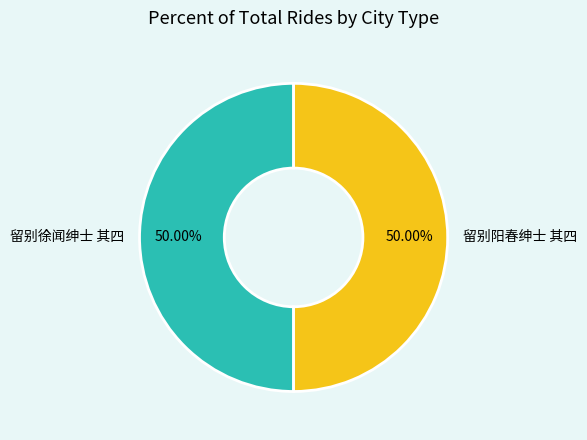

How many segments does this pie chart have?

2